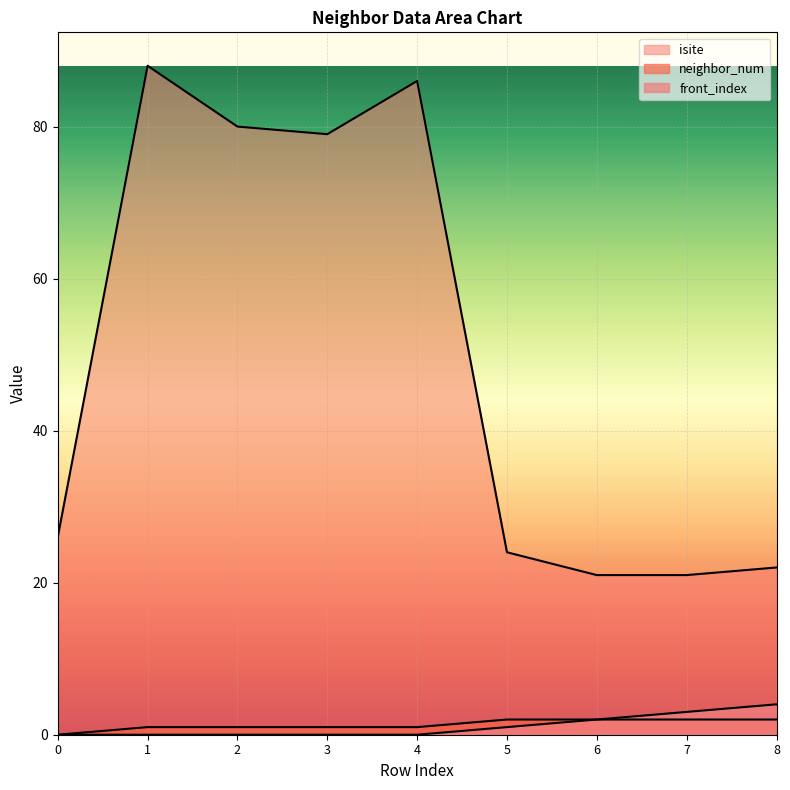

Is it true that front_index equals 0 at 2?

True